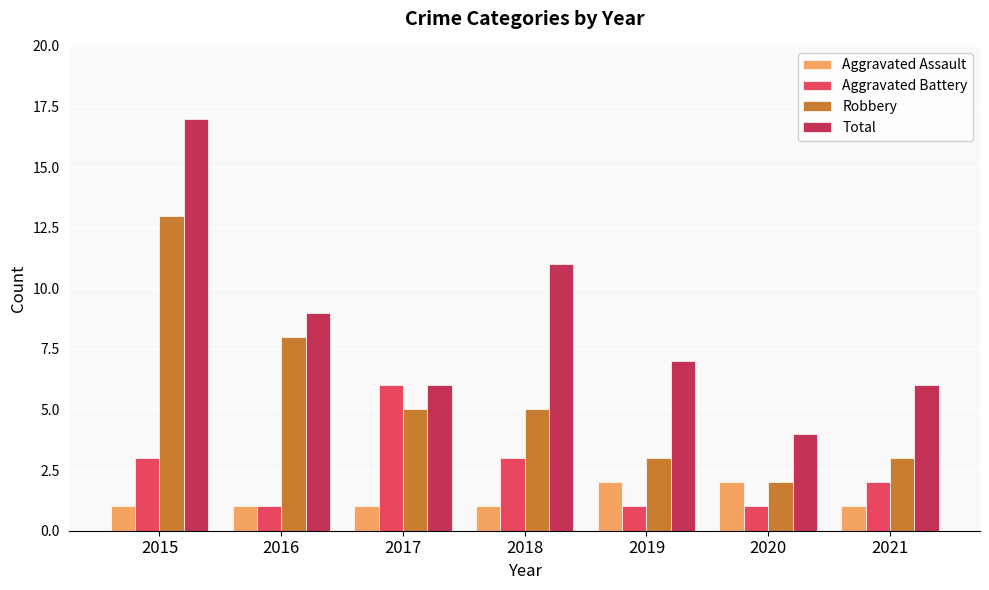

Where does the Aggravated Battery series first go above 2?

2015